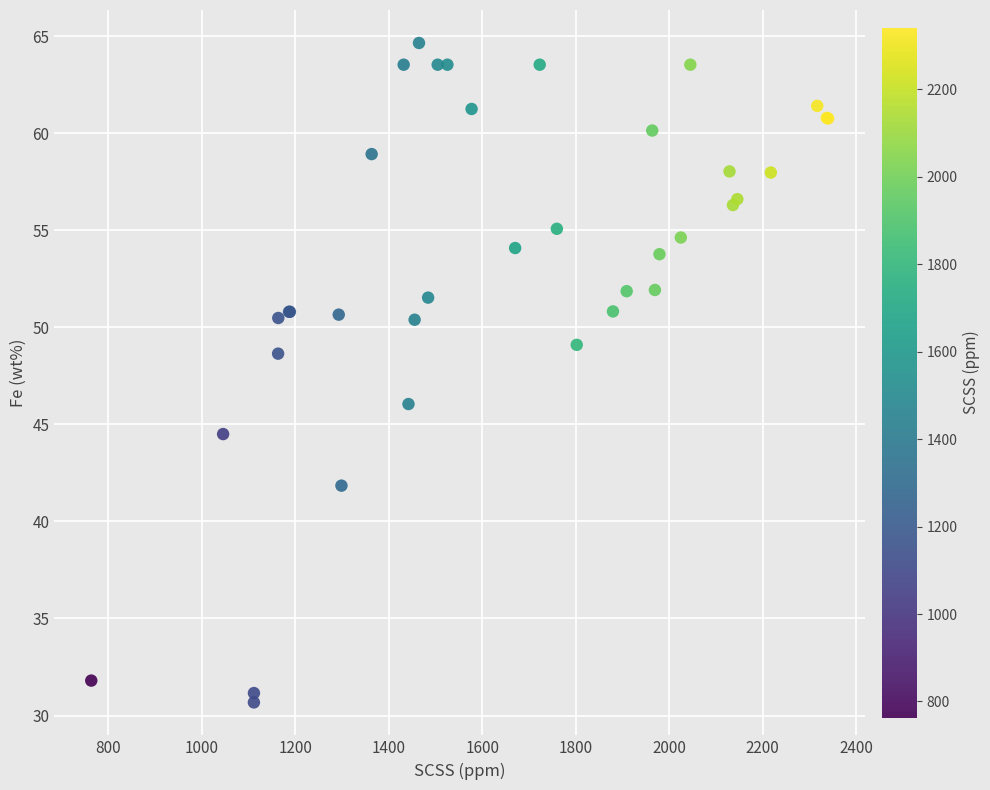

What Y value in the scatter plot is closest to 47?

46.0